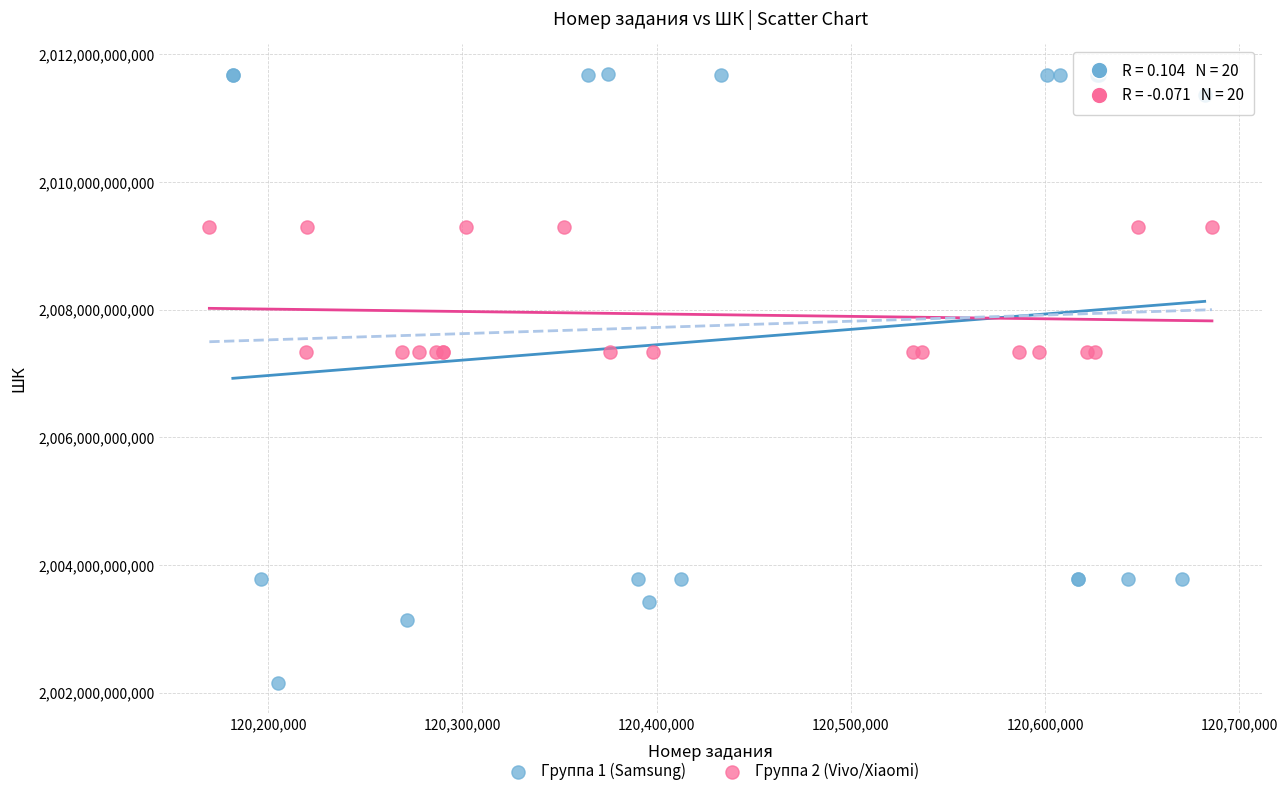

Which series has the largest Y range (max minus min)?

Группа 1 (Samsung)